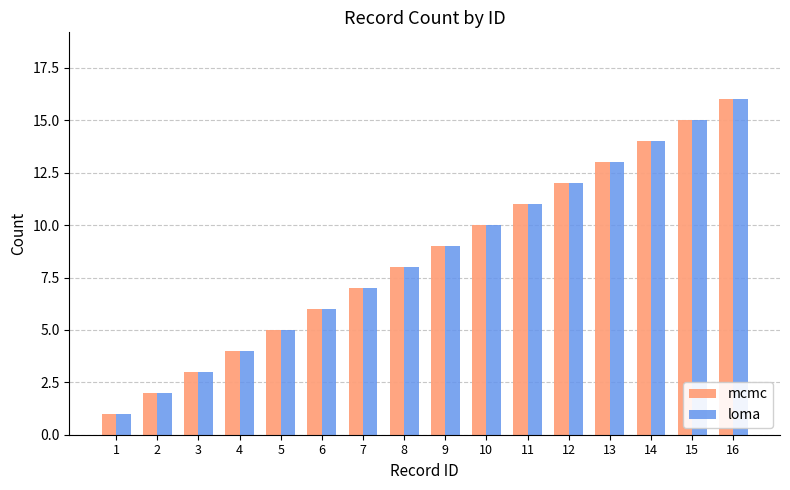

Is the value of loma at 3 greater than the value of mcmc at 8?

No